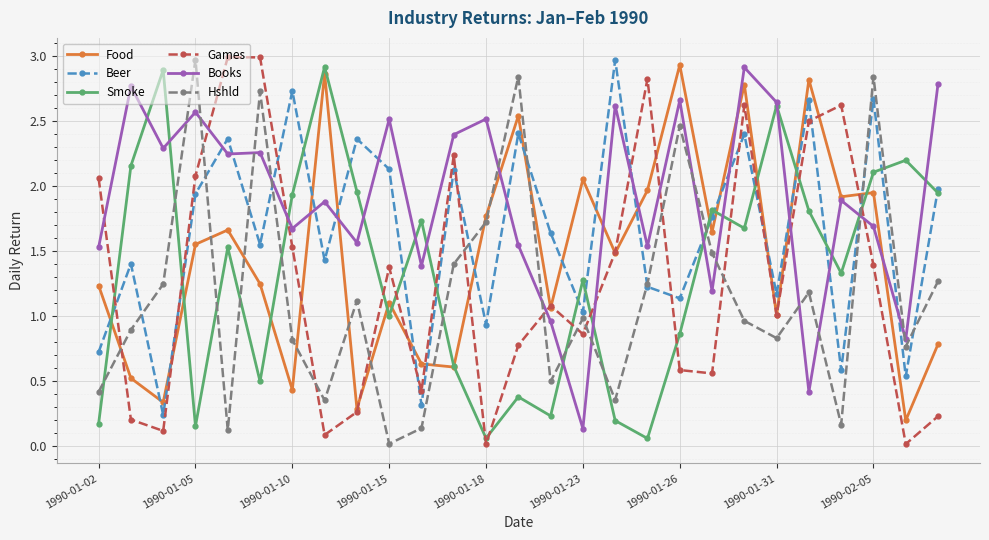

Does the chart have visible grid lines?

Yes